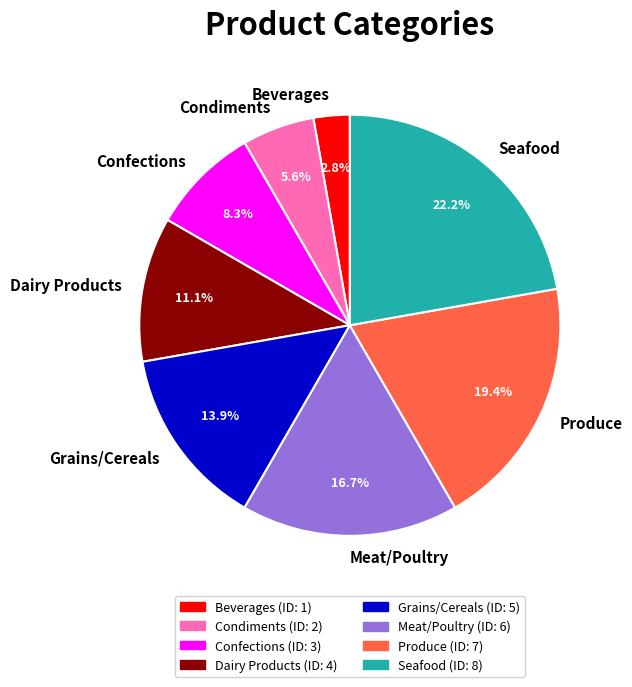

To the nearest percent, what is the difference between the Produce and Dairy Products slice percentages?

8%